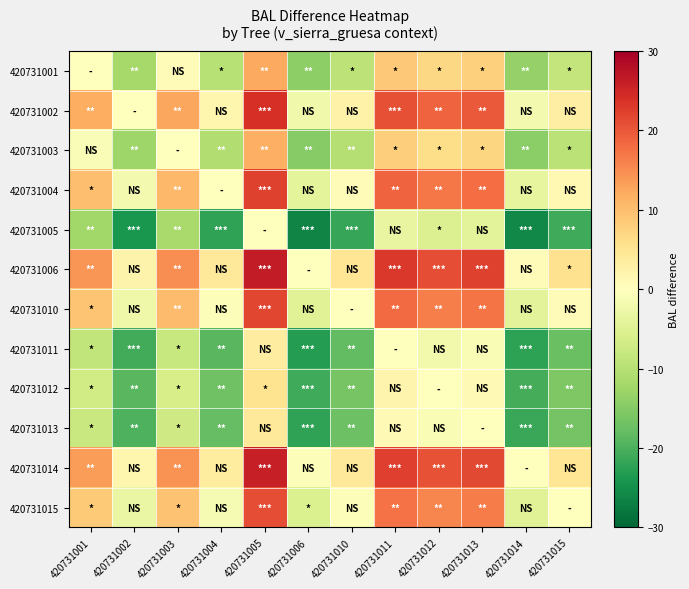

Rank the series at 420731001 from lowest to highest value.

420731005, 420731011, 420731013, 420731012, 420731003, 420731001, 420731015, 420731010, 420731004, 420731002, 420731014, 420731006